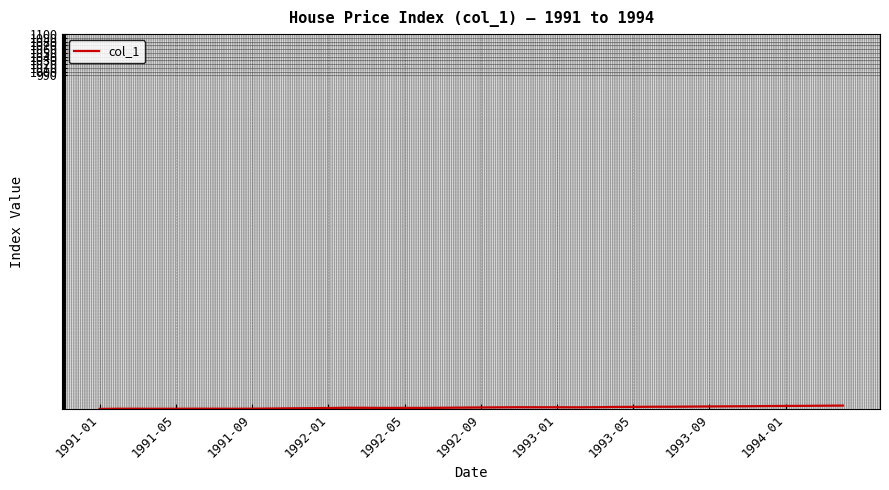

How many distinct data groups are displayed?

1